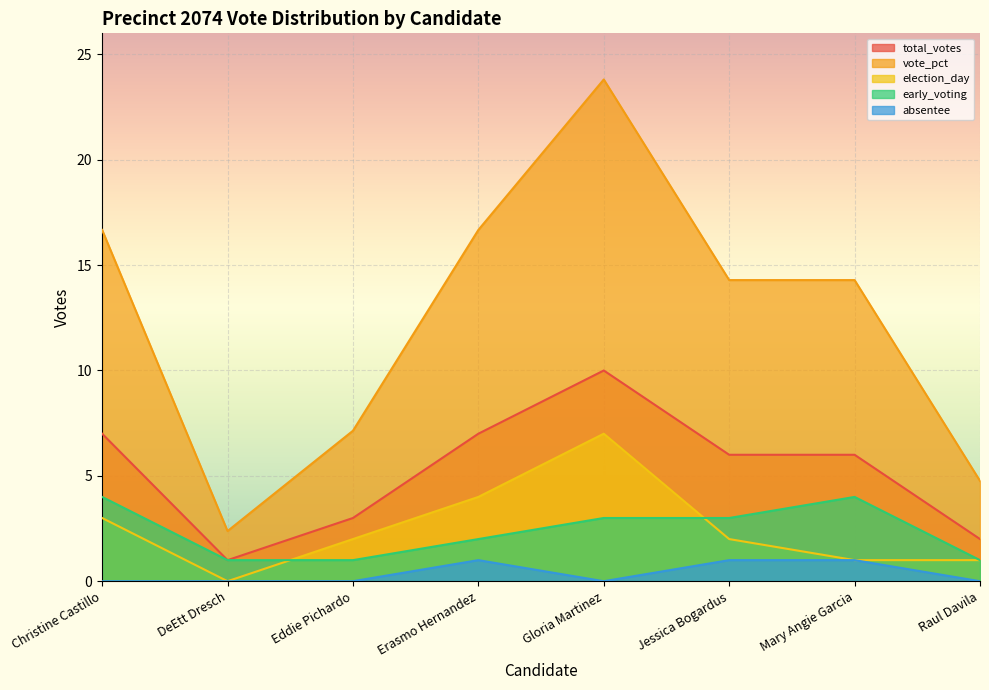

The value of vote_pct at DeEtt Dresch is 2.4. True or false?

True